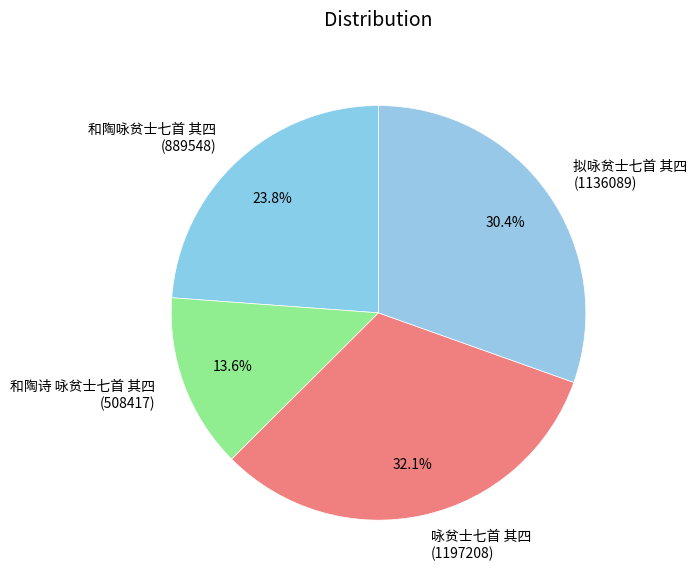

How many segments does this pie chart have?

4